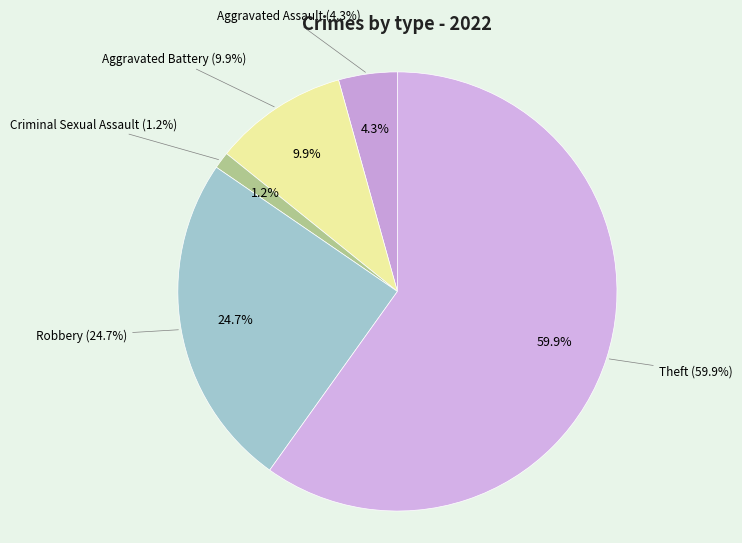

To the nearest percent, what is the difference between the Theft and Robbery slice percentages?

35%